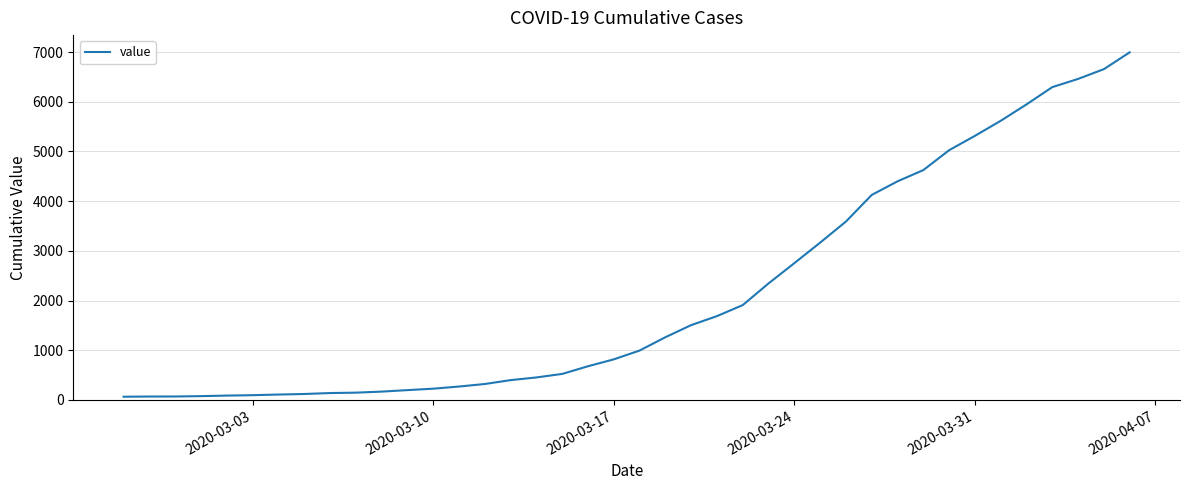

What is the difference between the maximum and minimum values?

6931